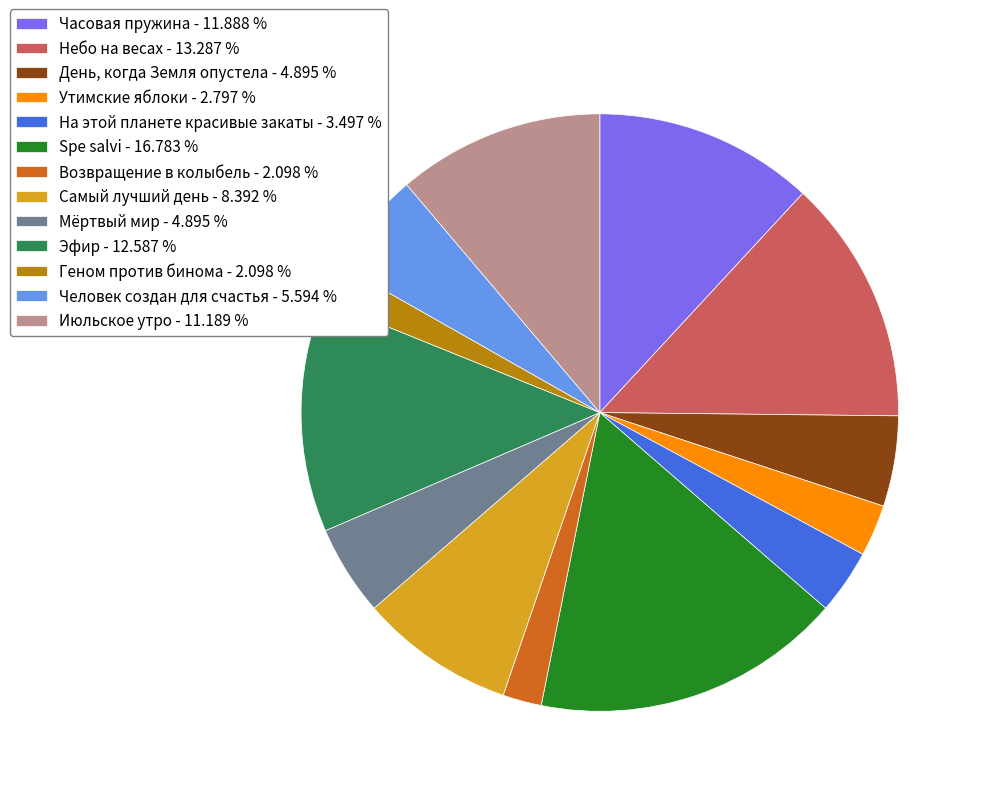

Does Геном против бинома represent more than half of the total?

No